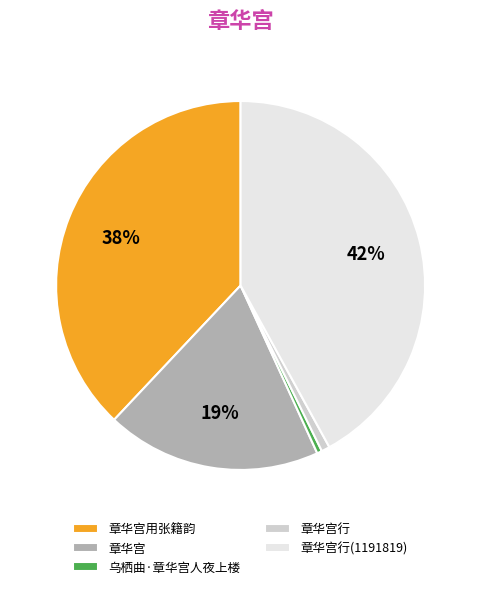

Do 章华宫用张籍韵 and 章华宫行(1191819) together represent more than half of the pie?

Yes